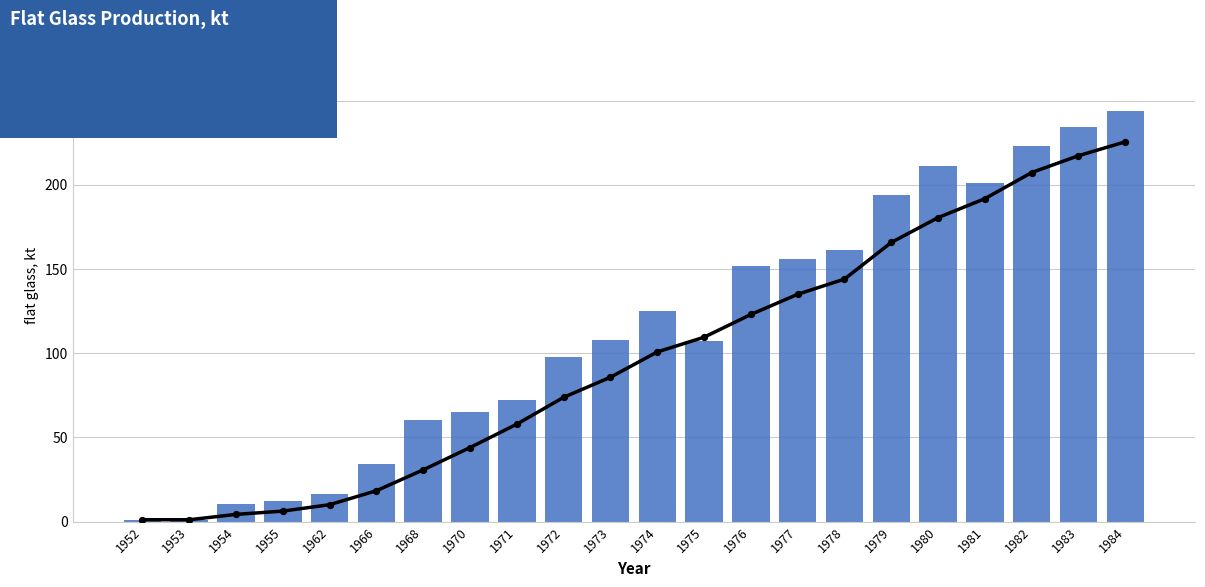

Which series has the largest total across all categories?

flat glass, kt